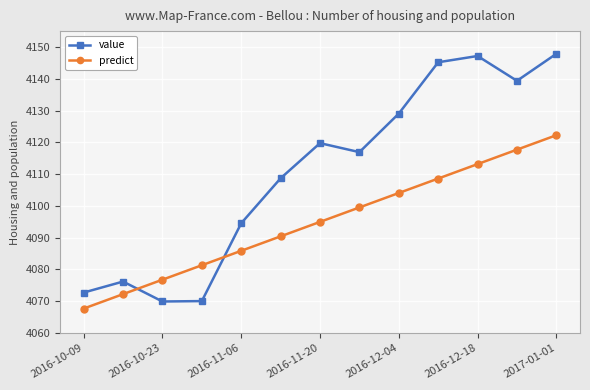

What is the value of the predict point at the 7th from the left?

4095.0